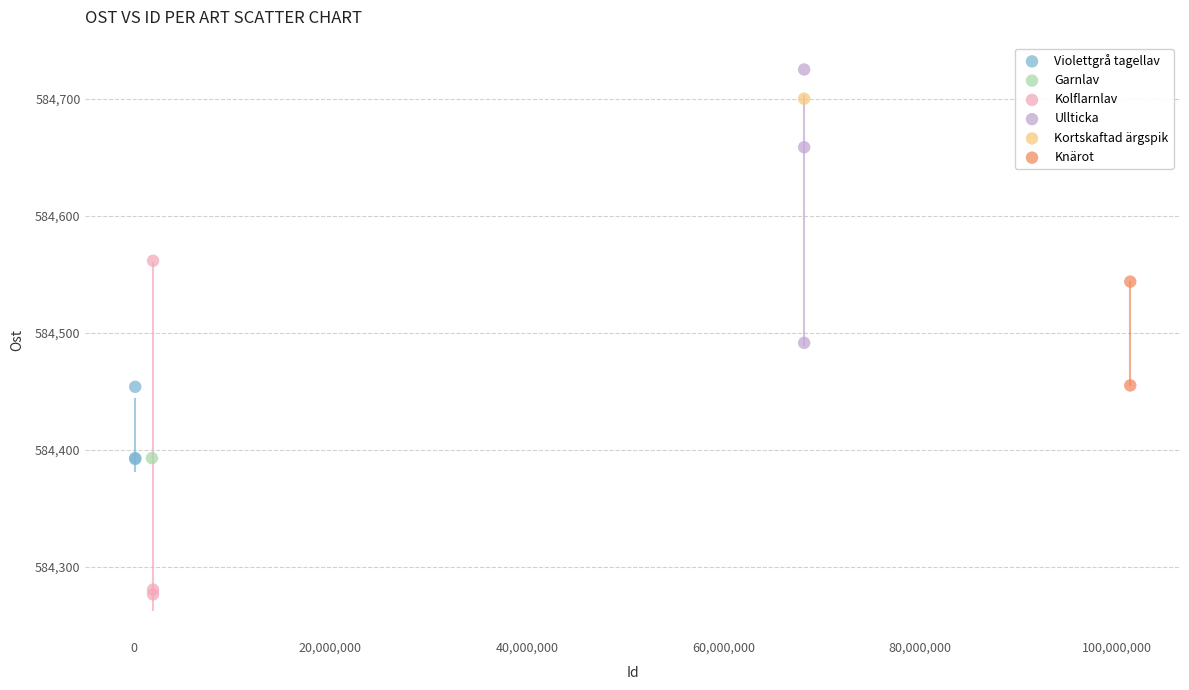

Which series reaches the maximum Y coordinate?

Ullticka